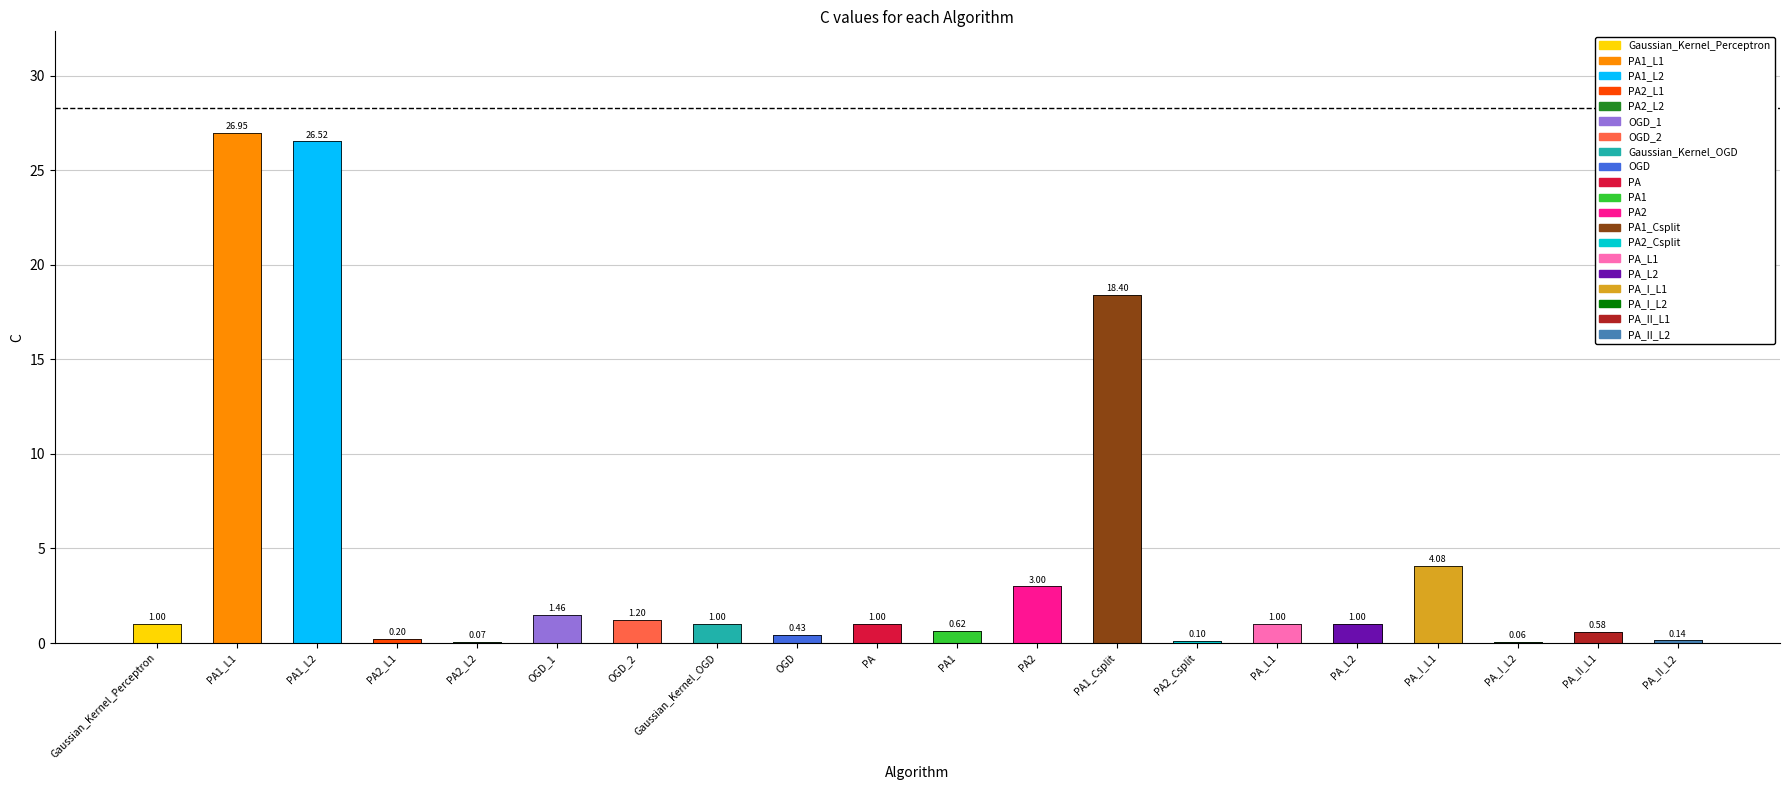

Rank the categories by value from lowest to highest.

PA_I_L2, PA2_L2, PA2_Csplit, PA_II_L2, PA2_L1, OGD, PA_II_L1, PA1, Gaussian_Kernel_Perceptron, Gaussian_Kernel_OGD, PA, PA_L1, PA_L2, OGD_2, OGD_1, PA2, PA_I_L1, PA1_Csplit, PA1_L2, PA1_L1